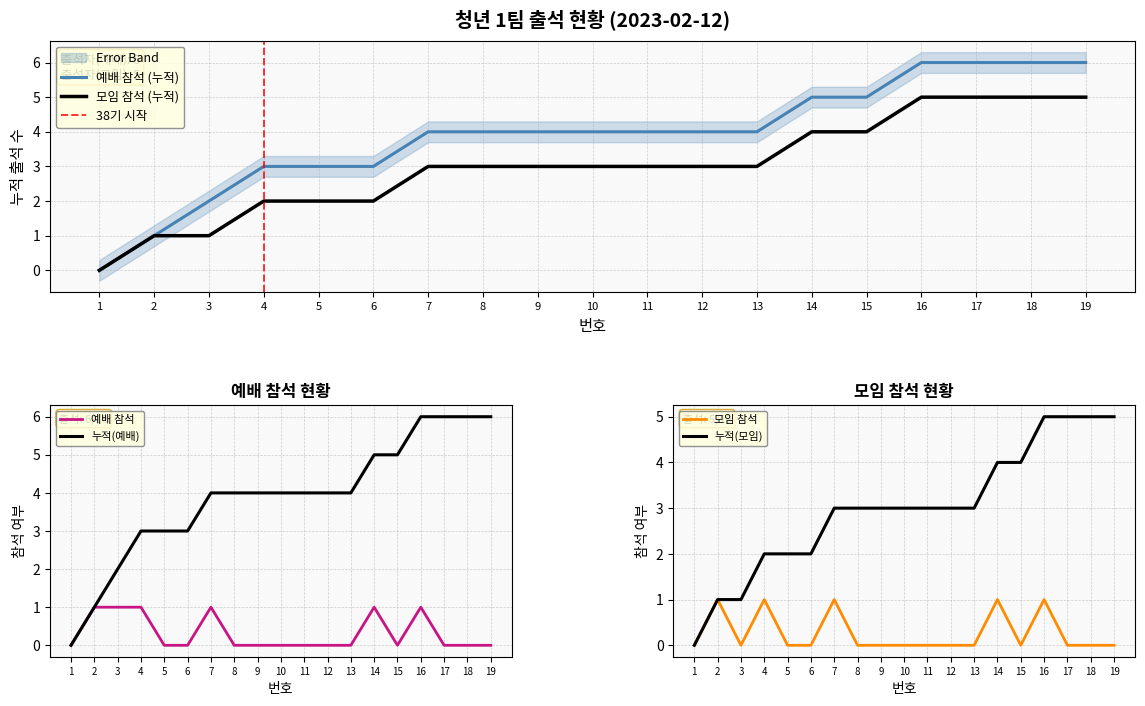

How many values in 모임 참석 are above zero?

5